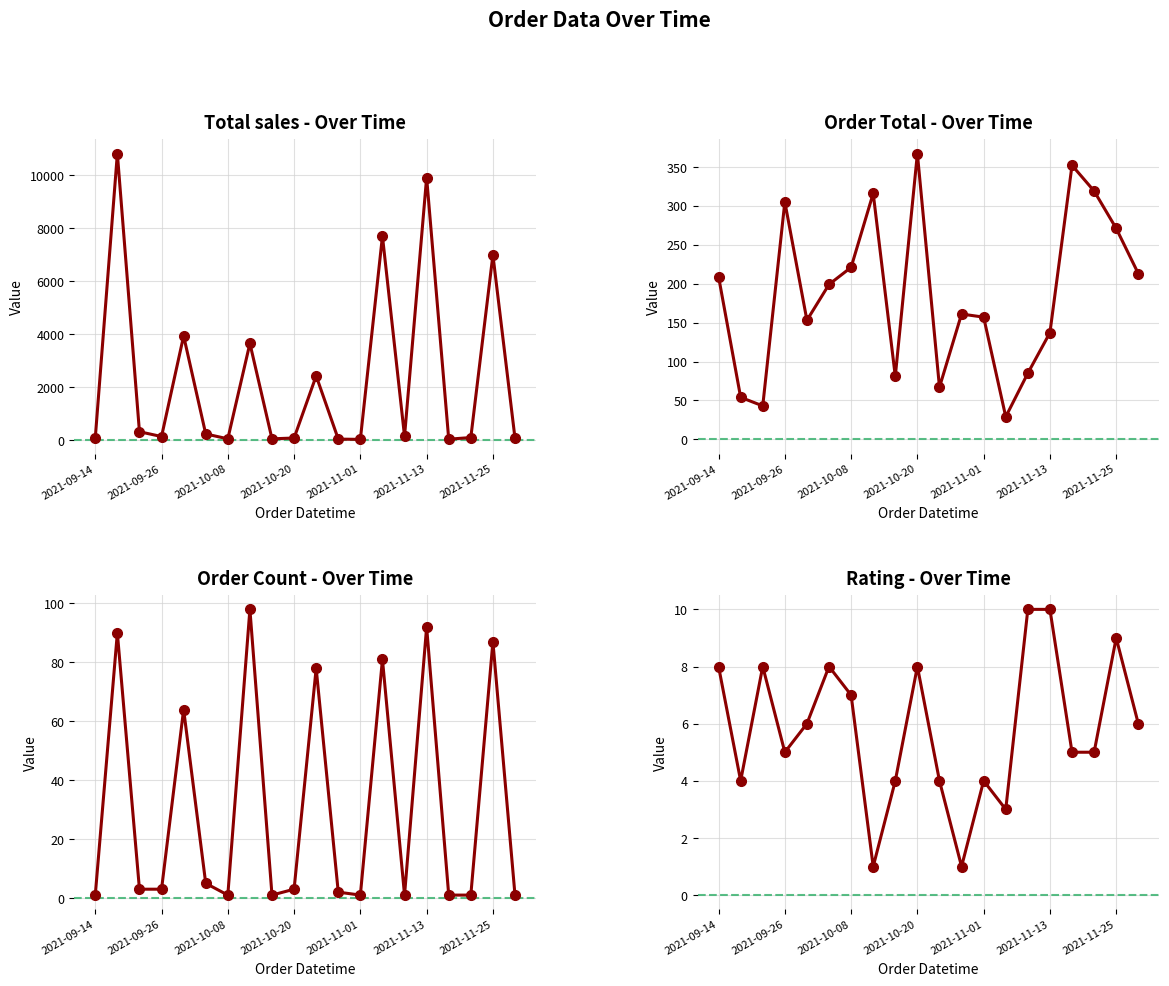

At which category does Total sales reach its first local peak?

2021-09-18